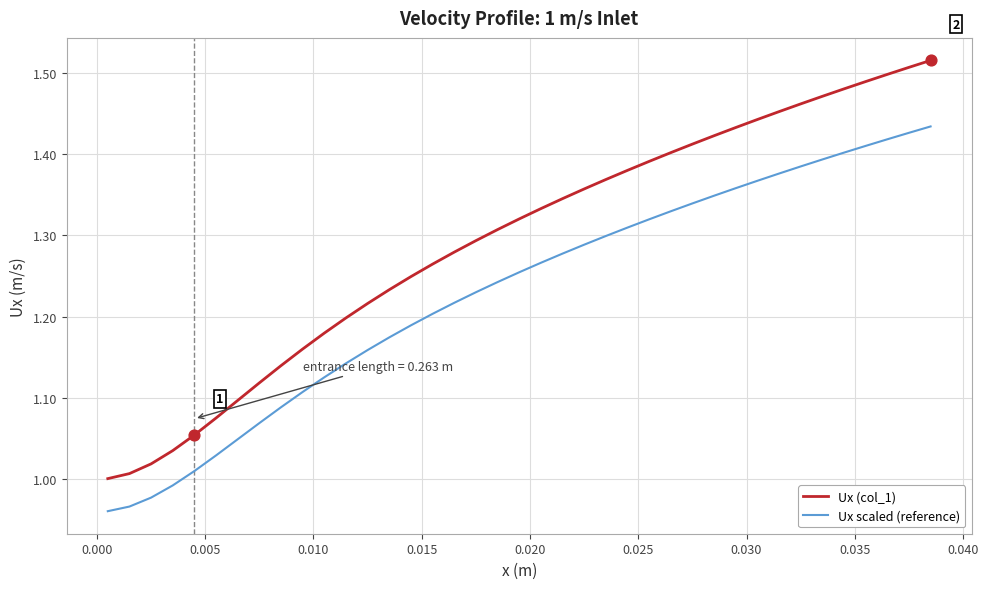

Which series has the largest total across all categories?

Ux (col_1)